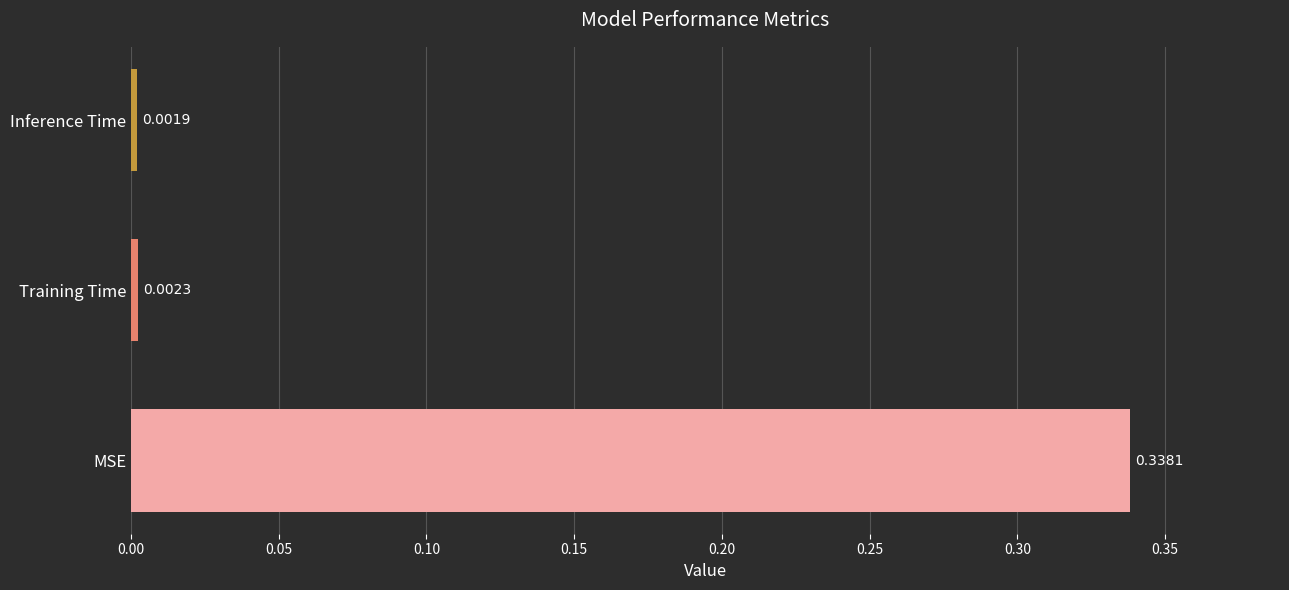

List the labels in order of value, smallest first.

Inference Time, Training Time, MSE